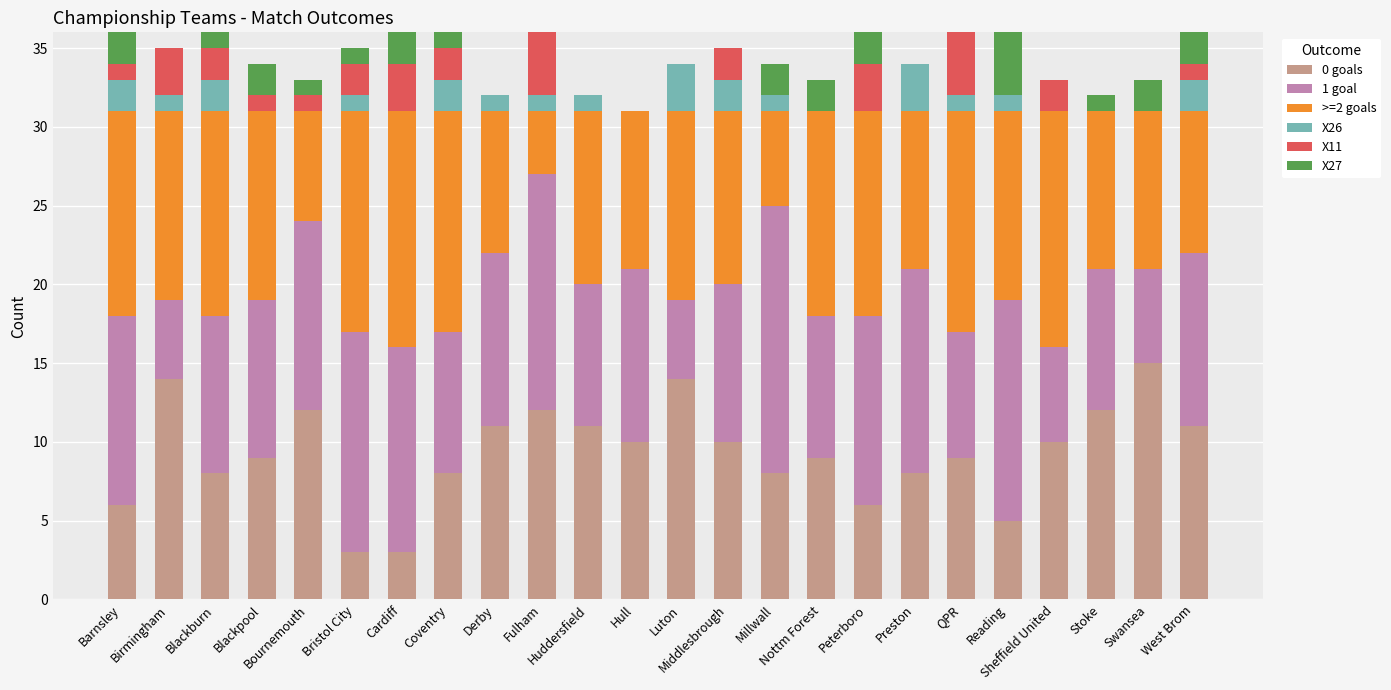

At which label does >=2 goals first exceed 12?

Barnsley